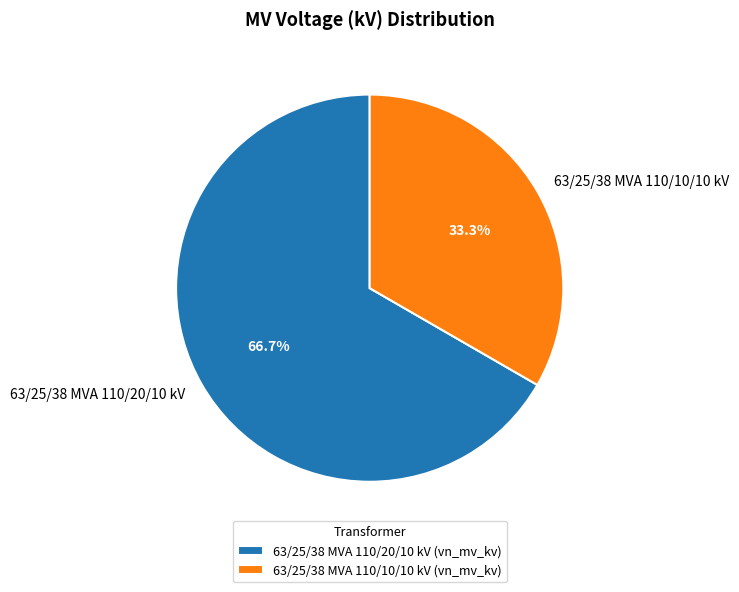

Is it true that 63/25/38 MVA 110/10/10 kV is 33% of the pie?

True